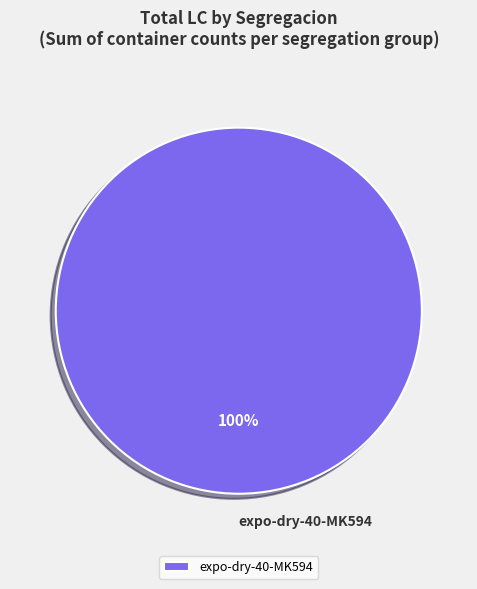

Is it true that expo-dry-40-MK594 is 100% of the pie?

True